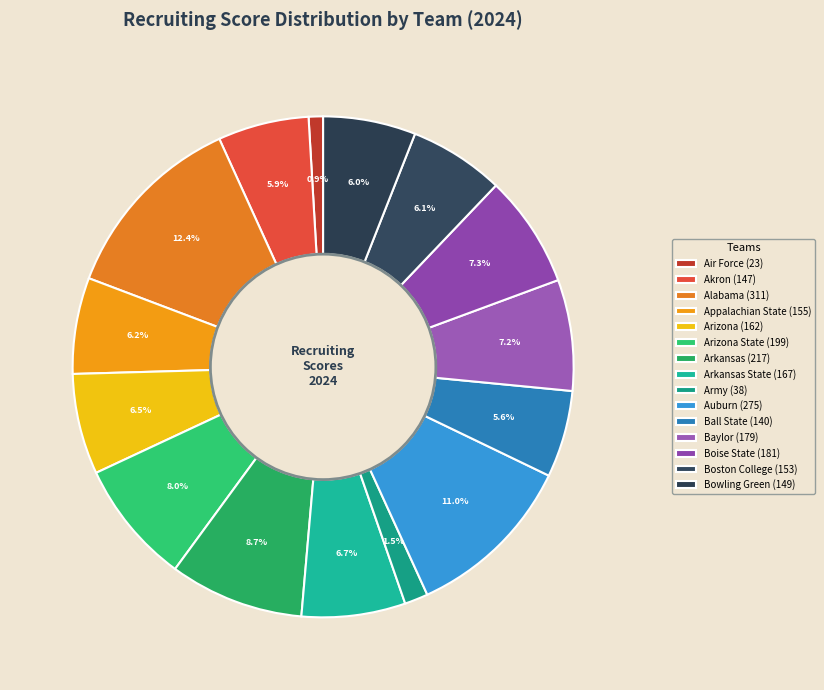

What is the smallest slice in the pie chart?

Air Force